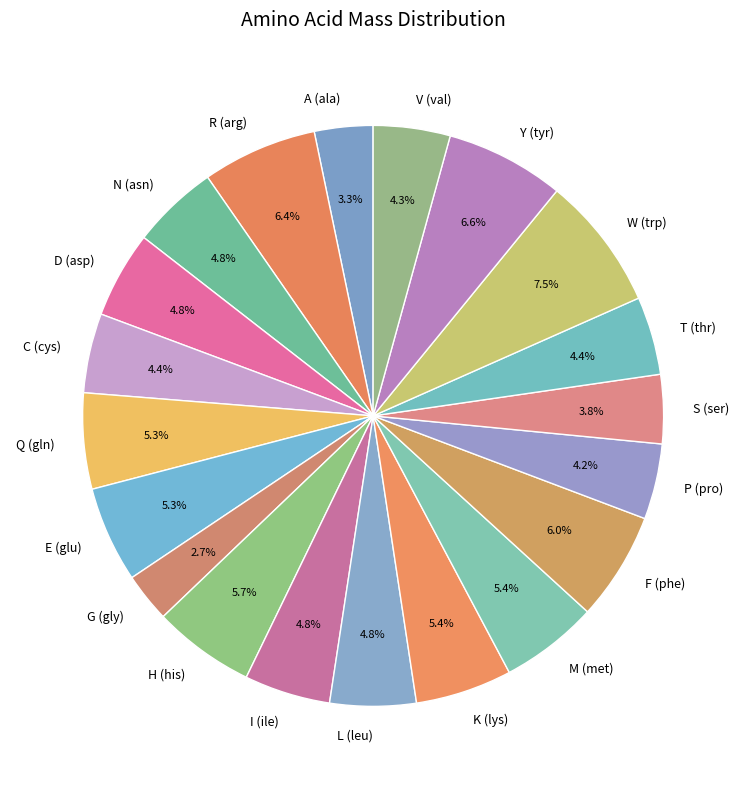

Count the number of slices in the pie.

20